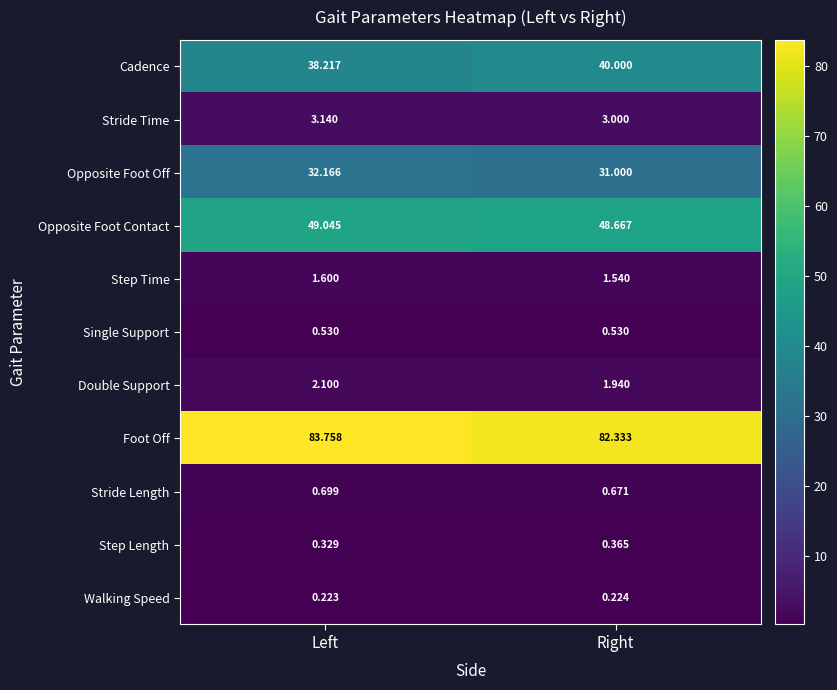

Which label corresponds to the smallest value in the chart?

Left